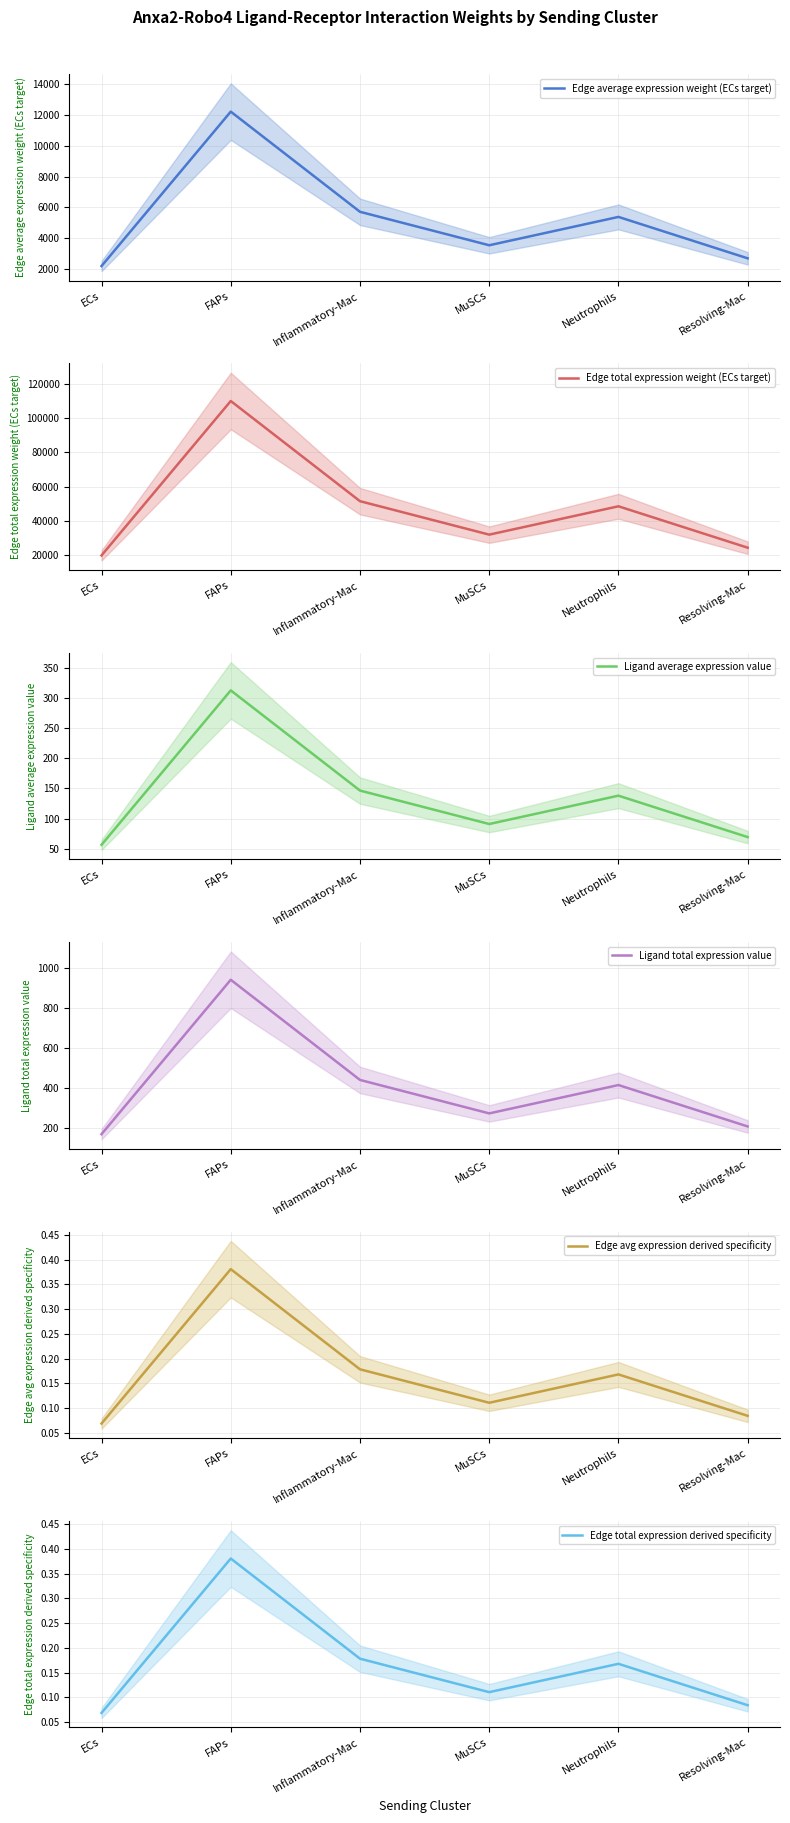

At which category does Edge average expression weight (ECs target) reach its first local peak?

FAPs